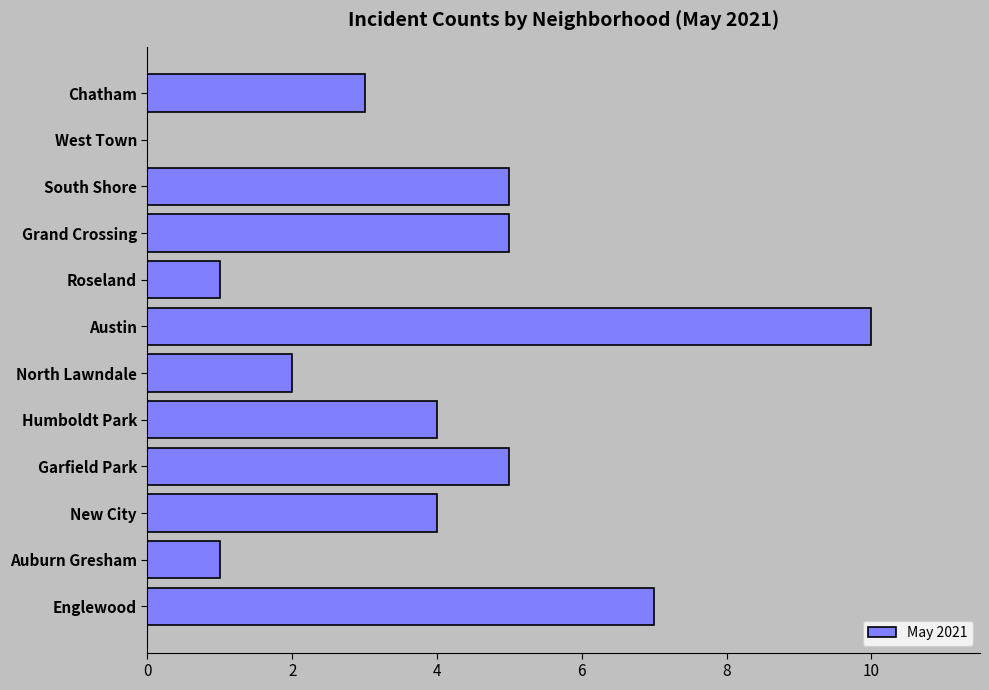

What is the sum of all values?

47